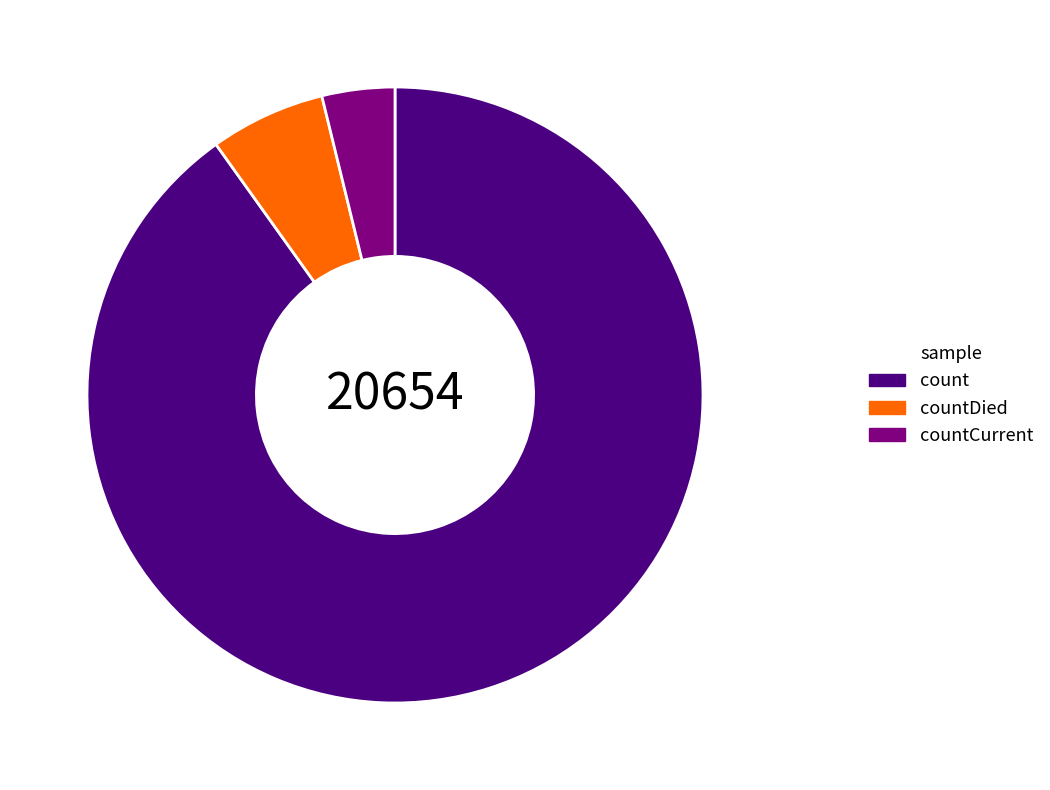

Rank the categories by value from lowest to highest.

countCurrent, countDied, count